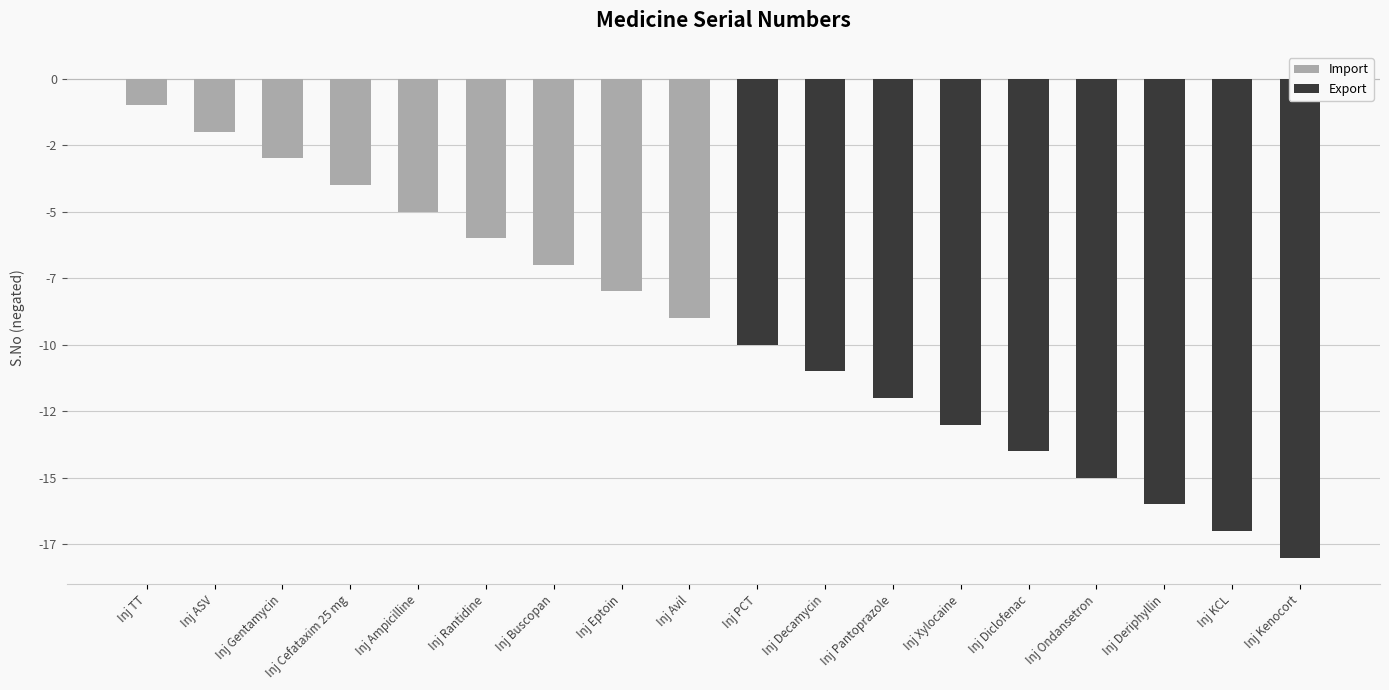

How many categories are shown in the chart?

18